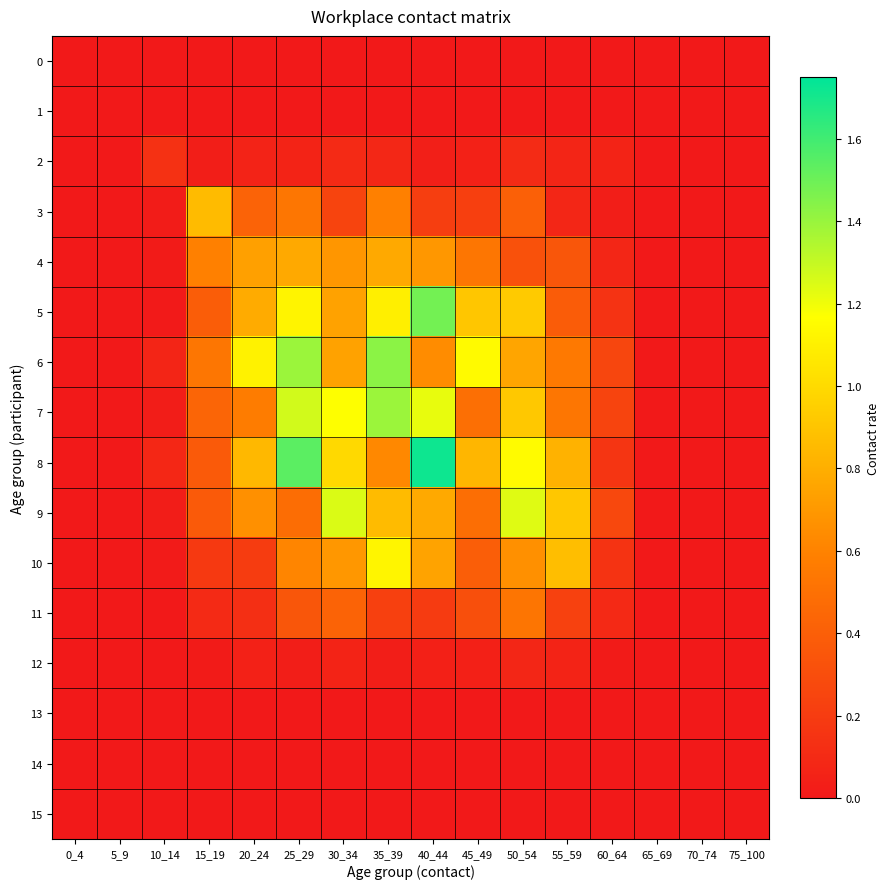

At which category does the chart reach its minimum across all series?

0_4